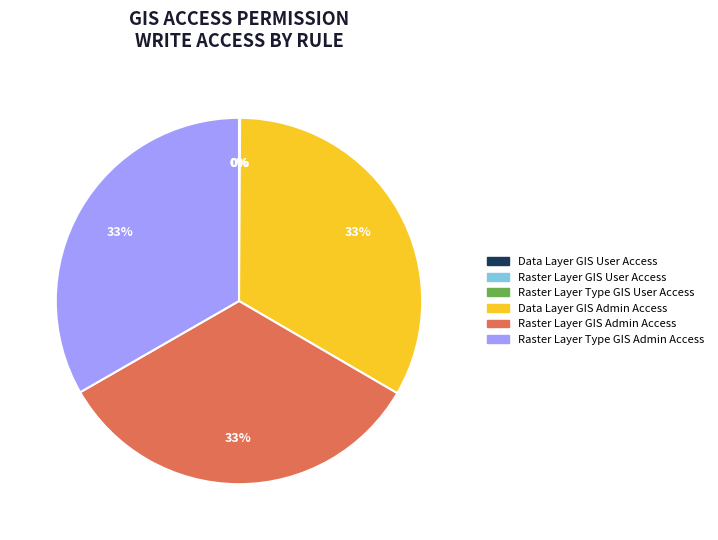

True or false: Raster Layer GIS Admin Access accounts for 25% of the total.

False